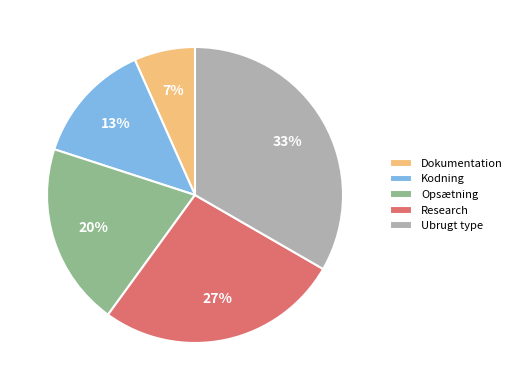

Do Research and Opsætning together represent more than half of the pie?

No